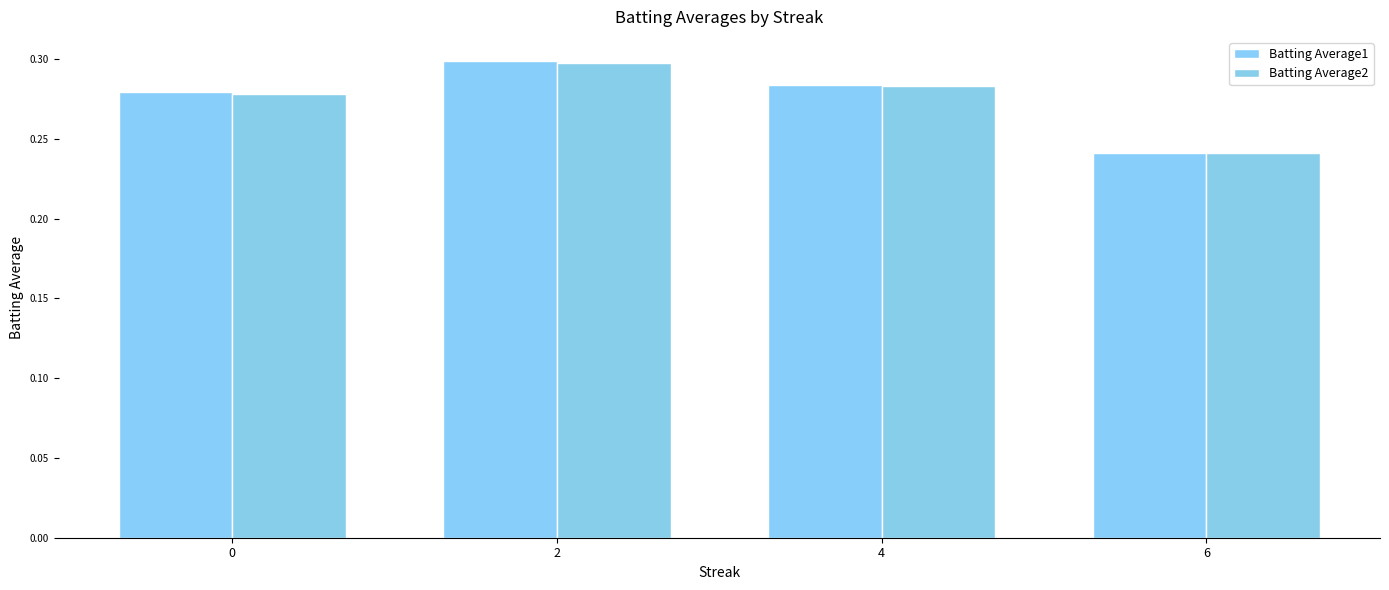

Is the value of Batting Average1 at 6 greater than the value of Batting Average2 at 2?

No